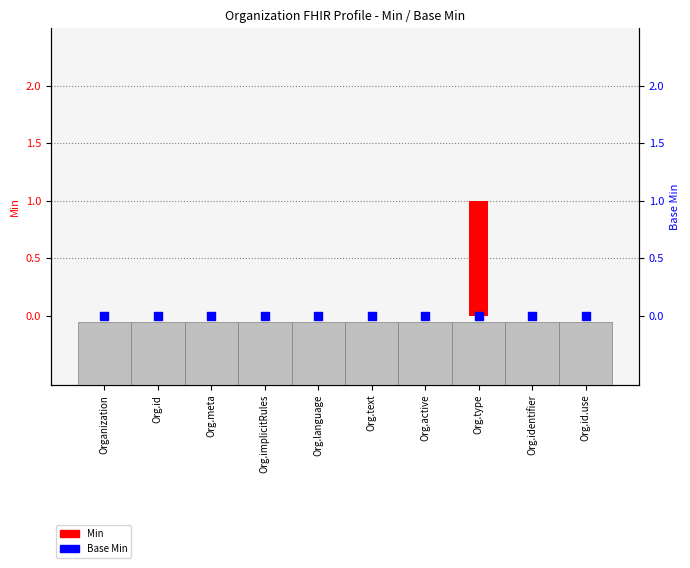

Which series has the largest total across all categories?

Min